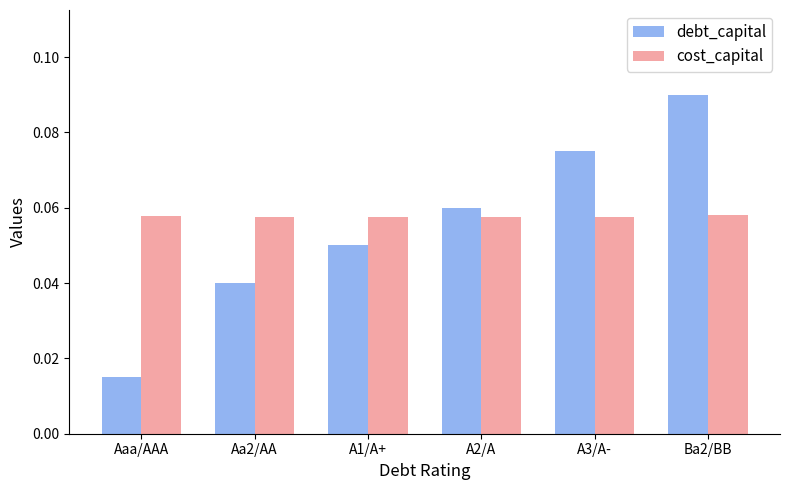

The cost_capital series shows 0.0 at A3/A-. True or false?

False